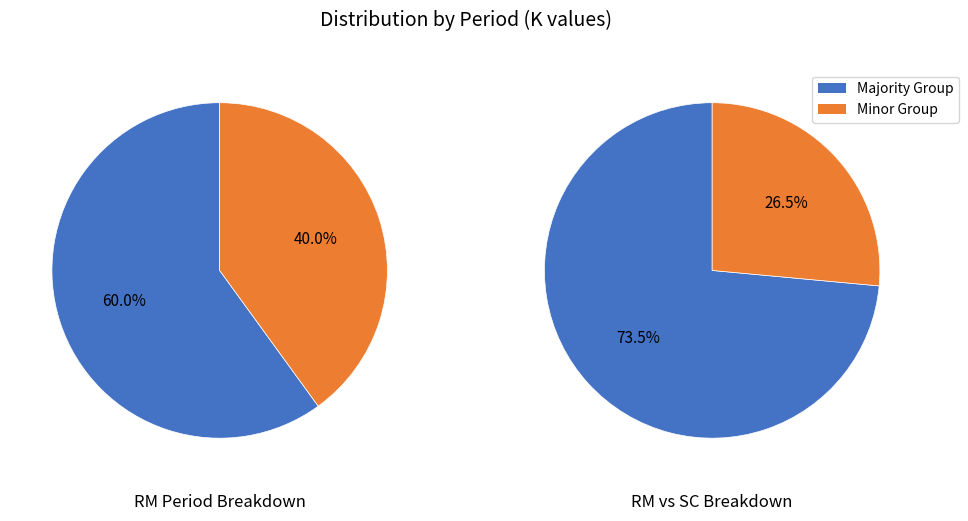

Combined, do early RM and late RM account for over 50%?

Yes